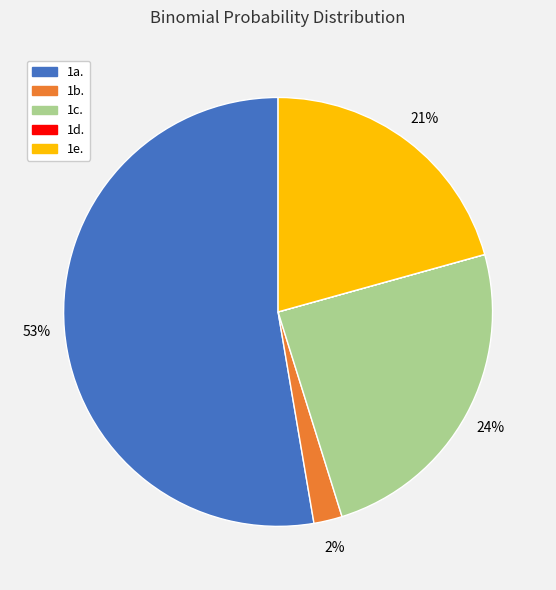

Which category has the biggest portion of the pie?

1a.